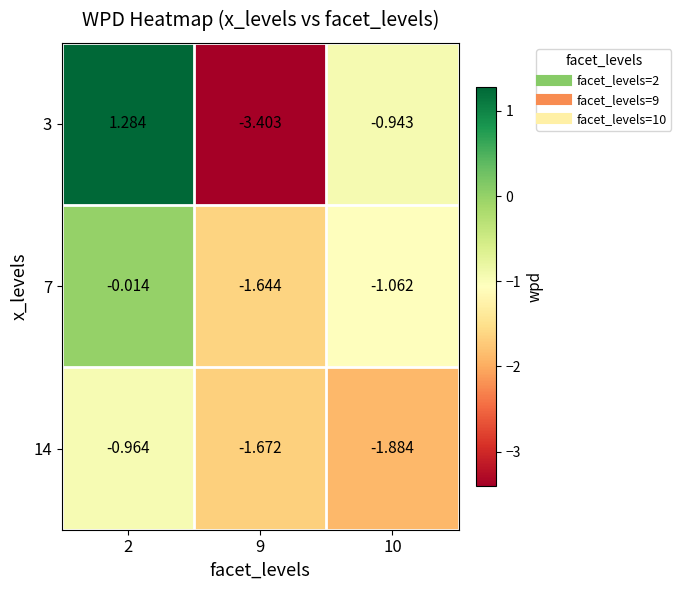

Is the value of 14 at 9 greater than the value of 7 at 2?

No